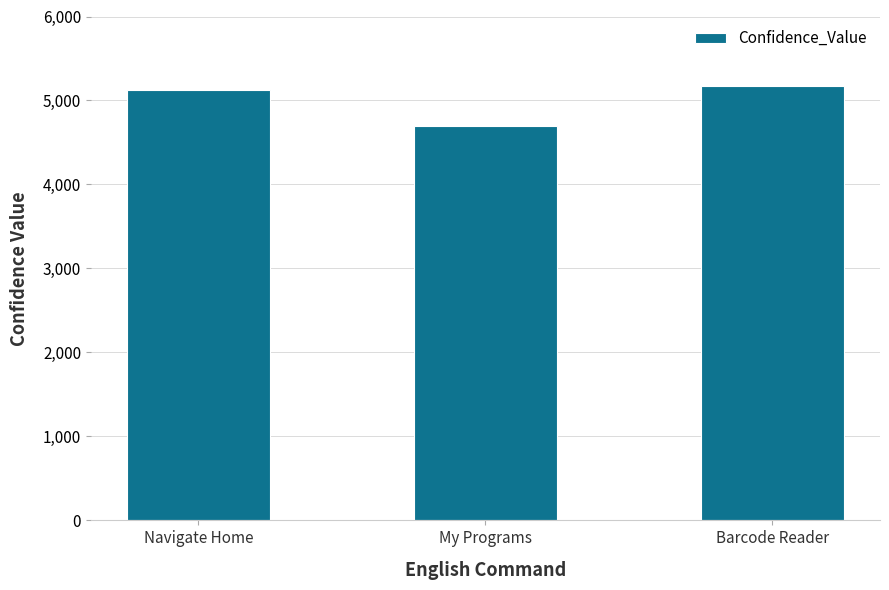

Count the number of data series in this chart.

1